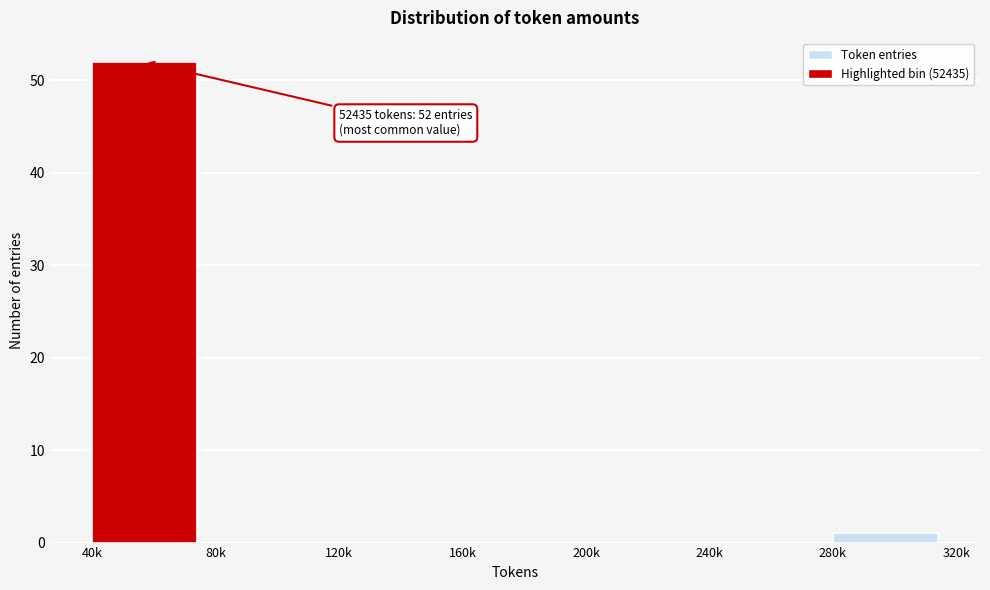

Reading left to right, list all the values displayed in this chart.

40k=52	80k=0	120k=0	160k=0	200k=0	240k=0	280k=1